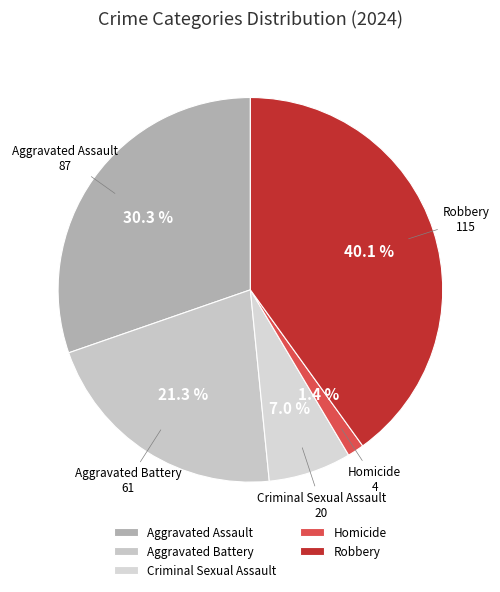

To the nearest percent, what portion does Homicide represent?

1%